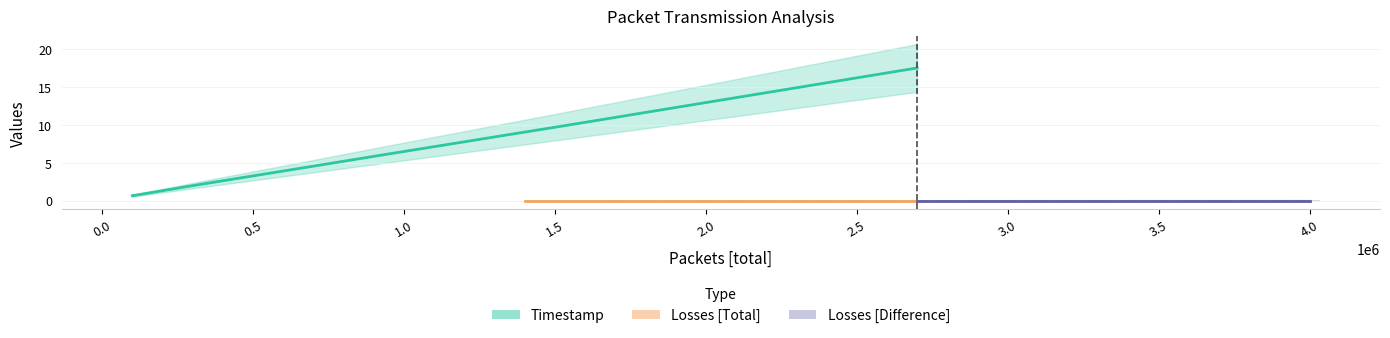

How many bars are there in each group?

3